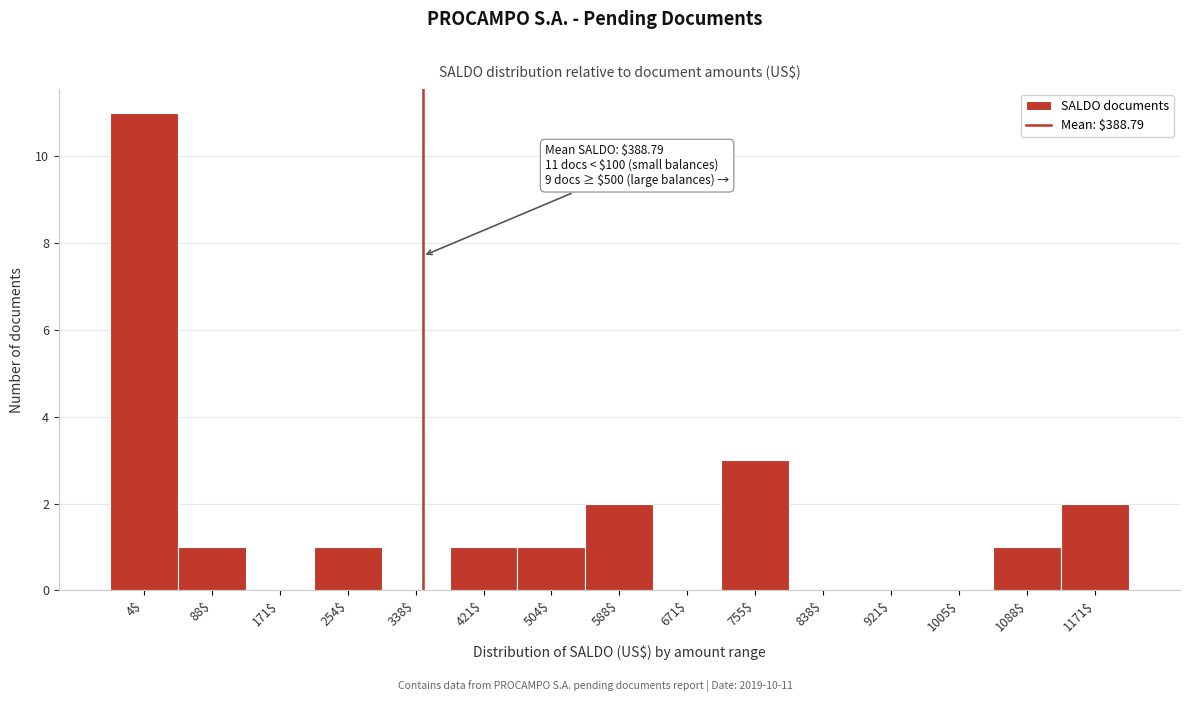

The chart shows a value of 0 at 671$. True or false?

True